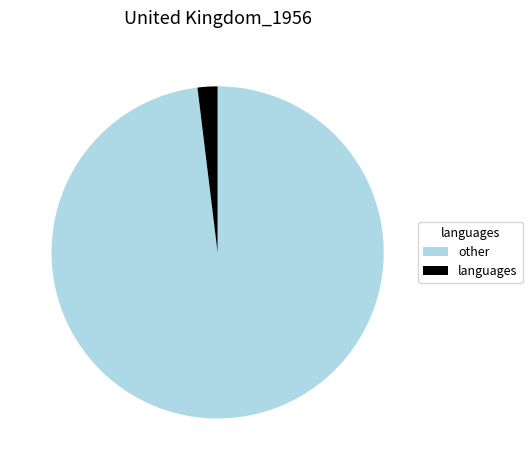

The other slice represents 23% of the pie. True or false?

False